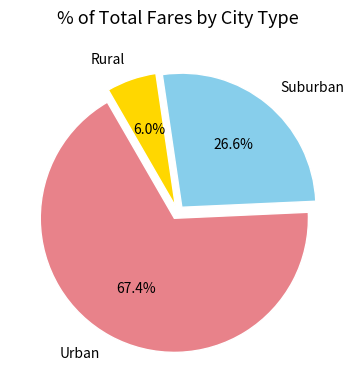

What is the smallest slice in the pie chart?

Rural